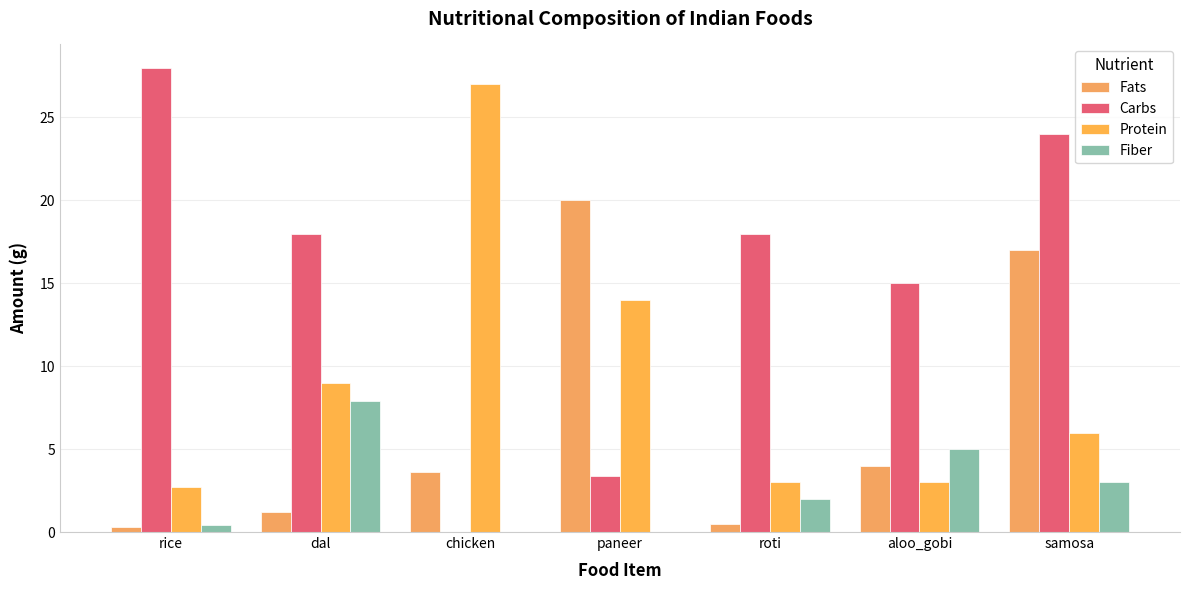

At which category is the sum across all series the highest?

samosa